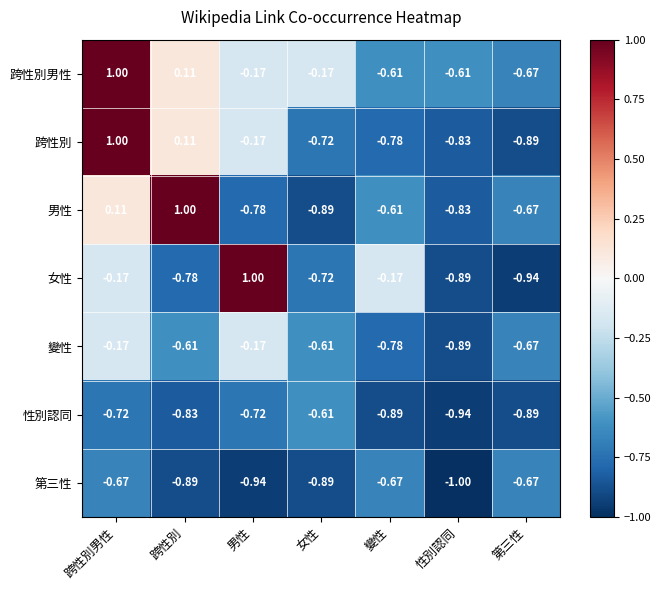

At which category does the chart reach its minimum across all series?

性別認同